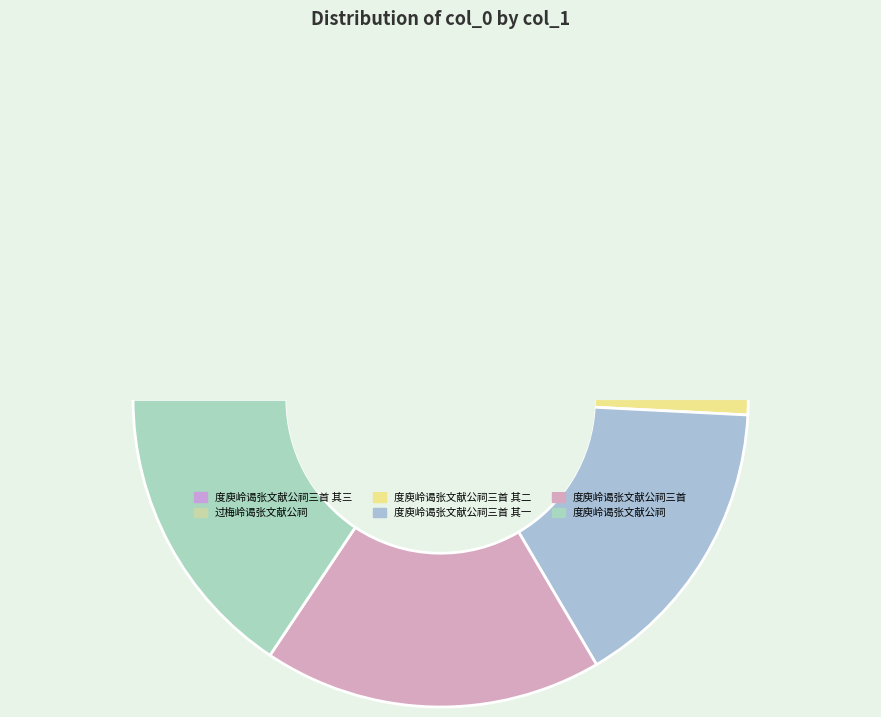

Between 度庾岭谒张文献公祠三首 and 度庾岭谒张文献公祠三首 其三, which is larger?

度庾岭谒张文献公祠三首